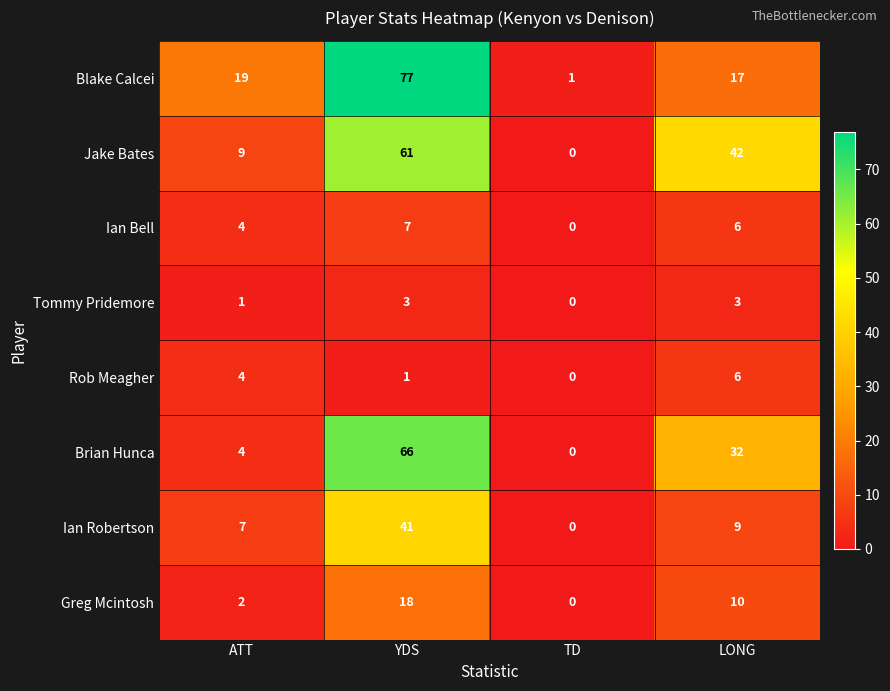

True or false: Ian Bell has a value of 0 at TD.

True